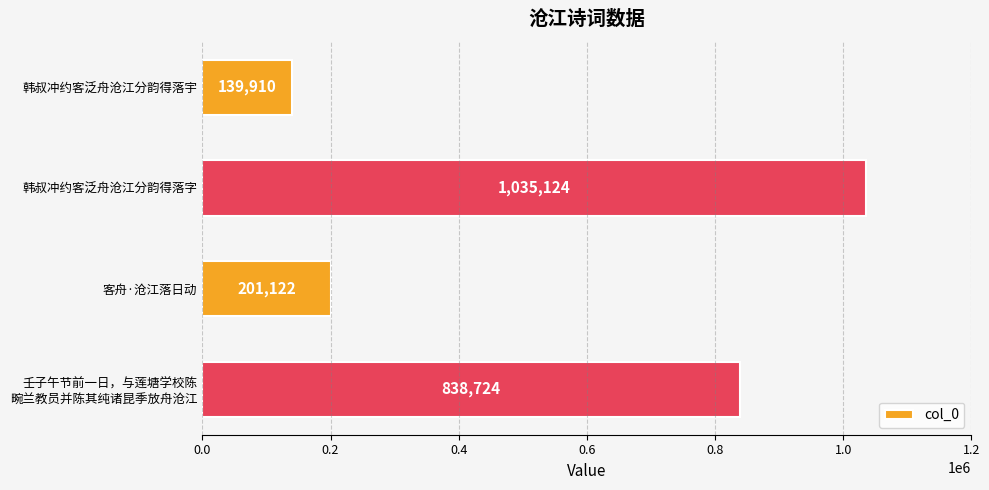

List the labels in order of value, smallest first.

韩叔冲约客泛舟沧江分韵得落宇, 客舟·沧江落日动, 壬子午节前一日，与莲塘学校陈
畹兰教员并陈其纯诸昆季放舟沧江, 韩叔冲约客泛舟沧江分韵得落字